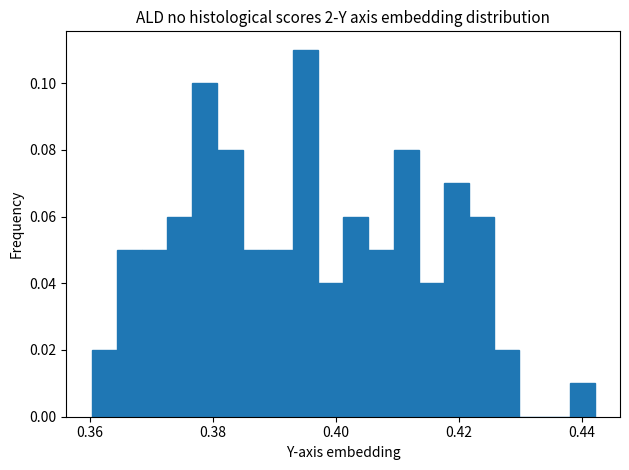

Around what value on the x-axis is the tallest bar? Give the approximate position of its centre, as read against the axis.

0.396